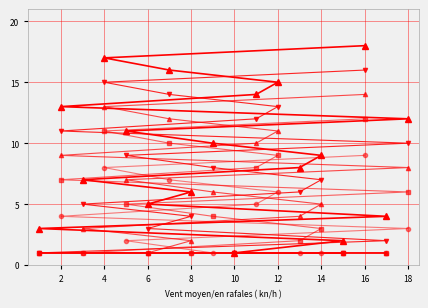

How many distinct data groups are displayed?

5